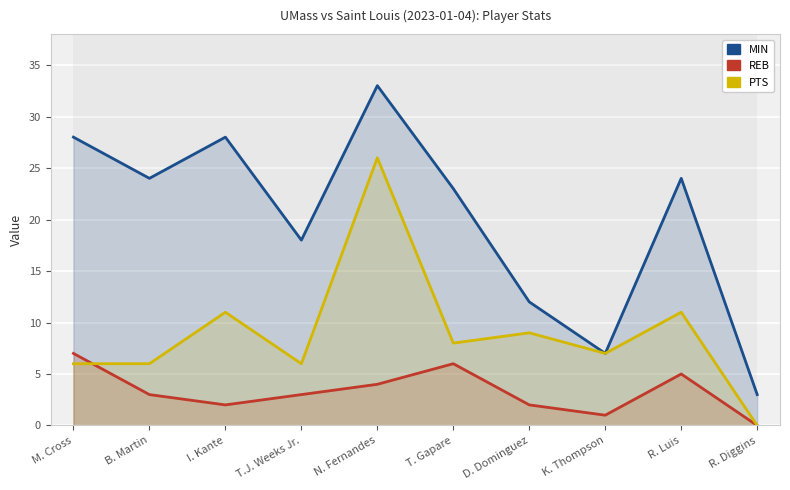

What is the label of the 2nd point from the left?

B. Martin